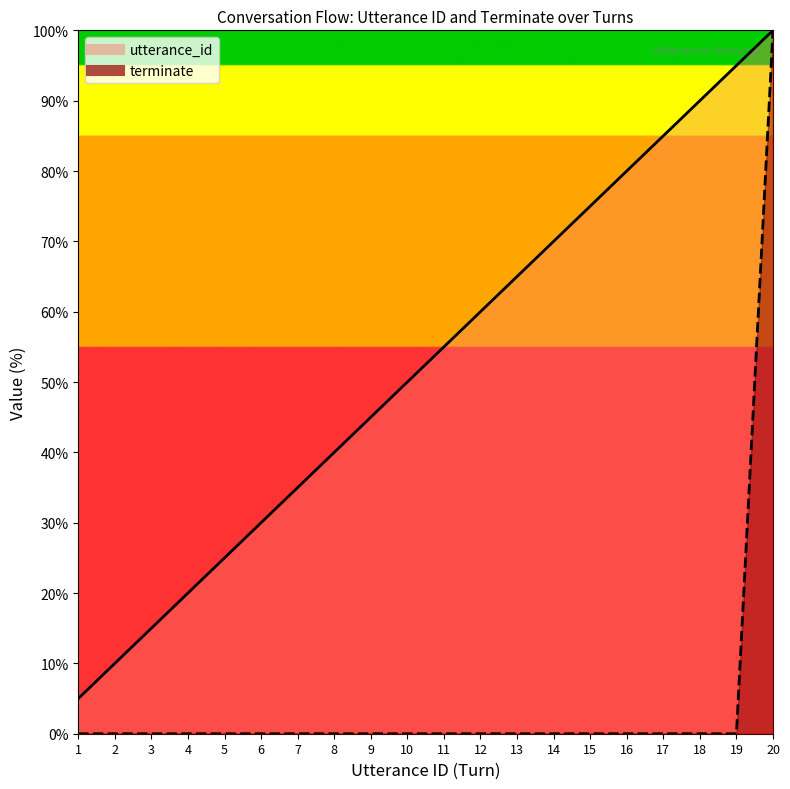

What is the difference between the maximum and minimum values in the terminate series?

100.0